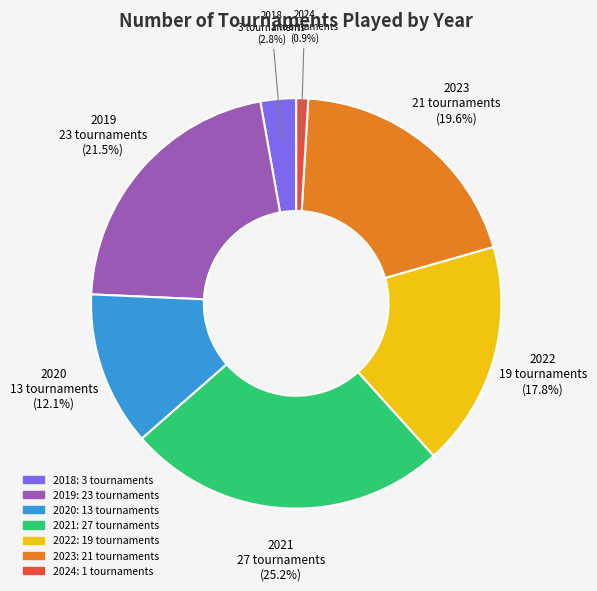

To the nearest percent, what is the average slice percentage?

14%